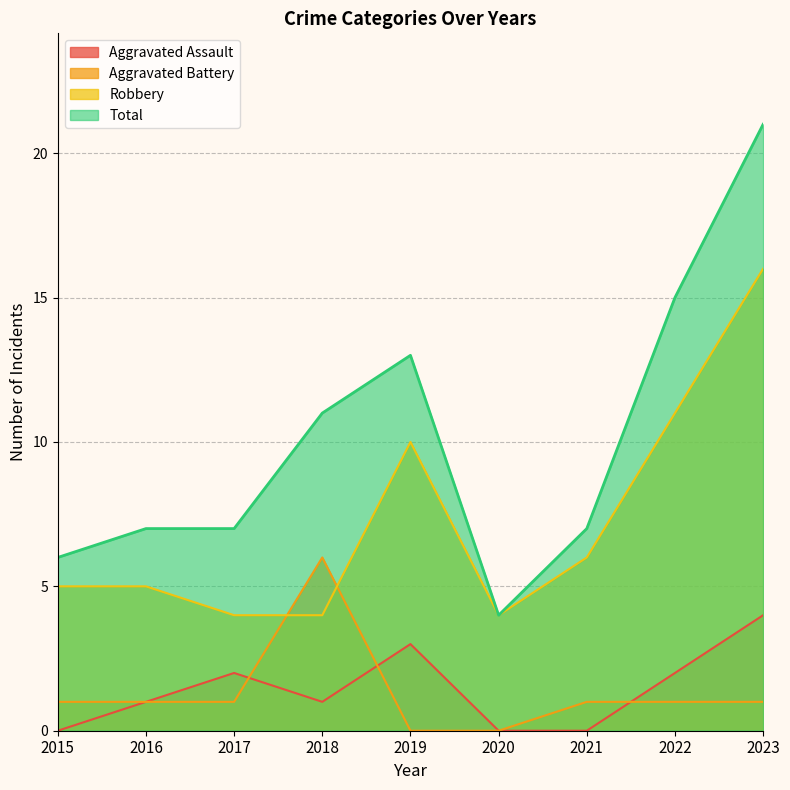

How many lines are shown in the chart?

4